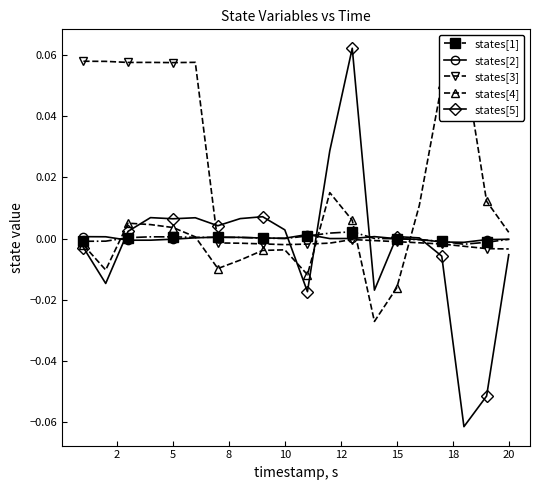

The value of states[5] at 12 is 0.1. True or false?

True